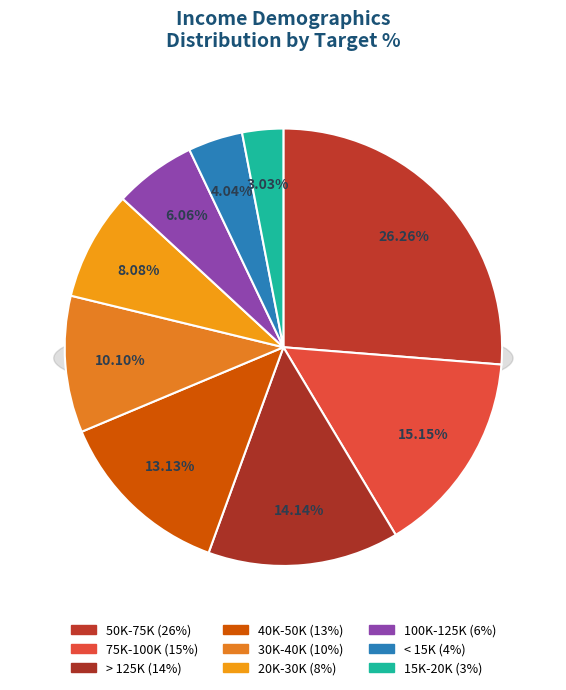

Rank the categories by value from highest to lowest.

50K-75K, 75K-100K, > 125K, 40K-50K, 30K-40K, 20K-30K, 100K-125K, < 15K, 15K-20K